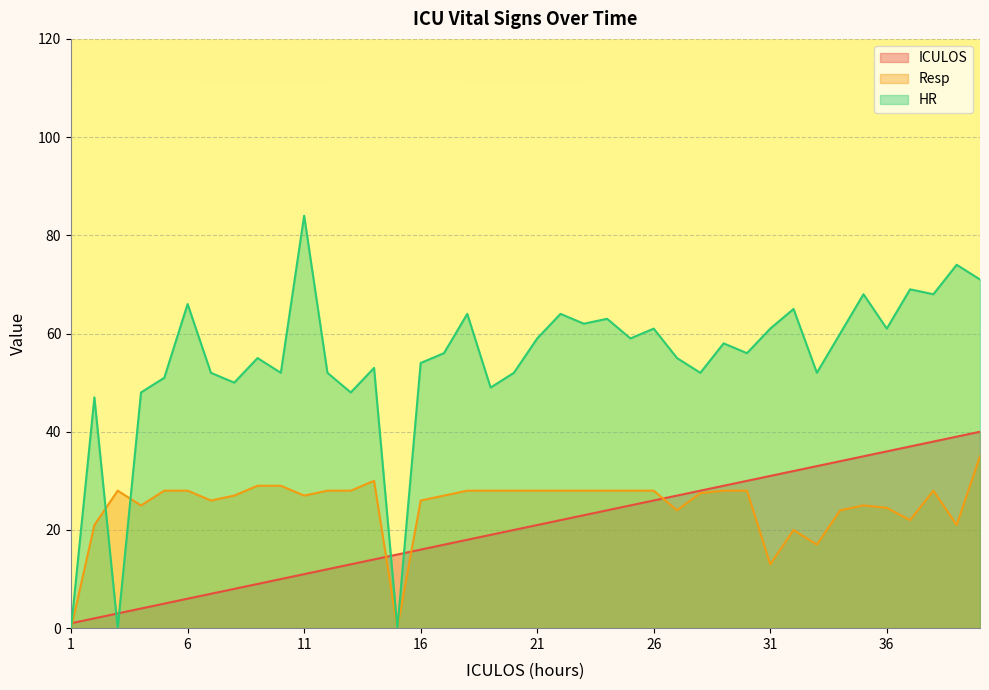

In Resp, how many points are higher than both neighbors (excluding endpoints)?

5